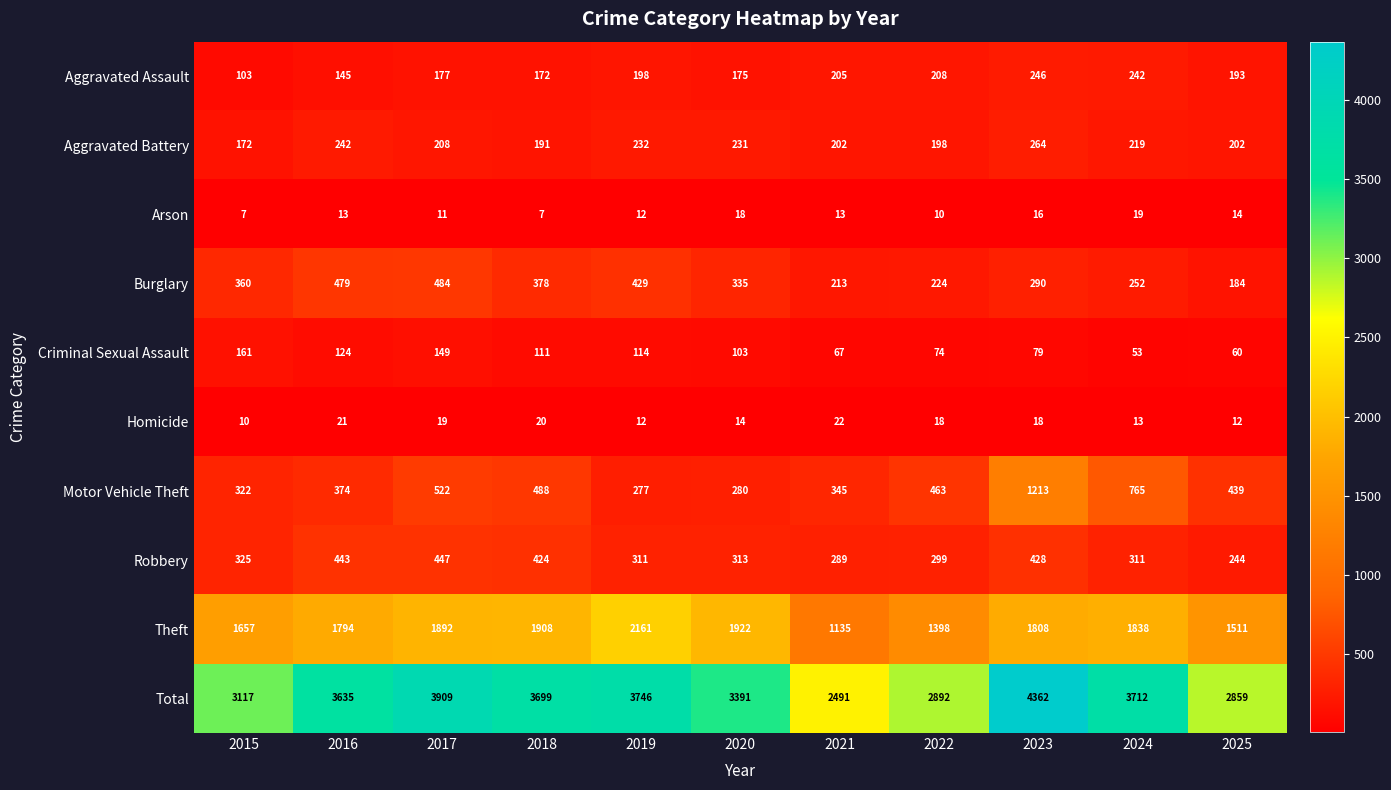

Which category has the highest value across all series?

2023